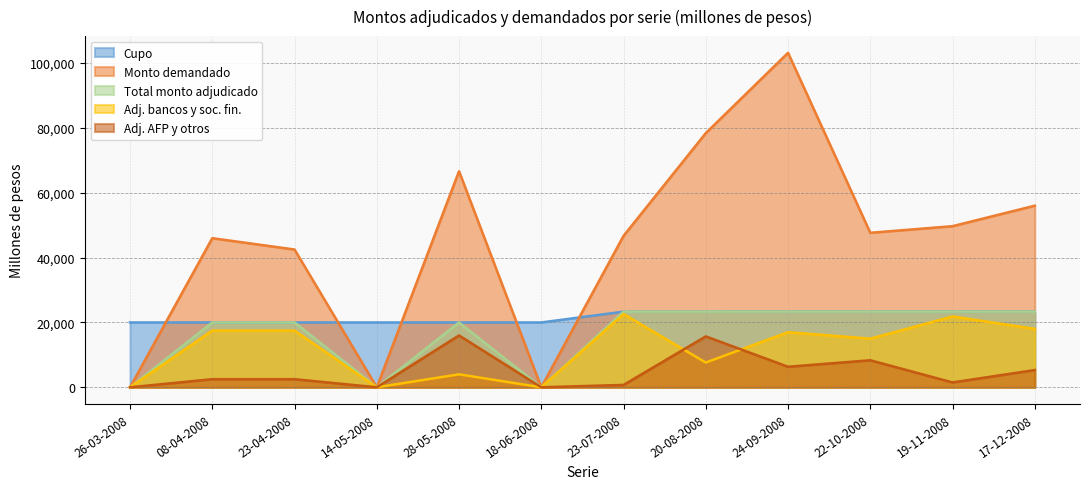

True or false: Monto demandado and Adj. AFP y otros cross at least once.

False